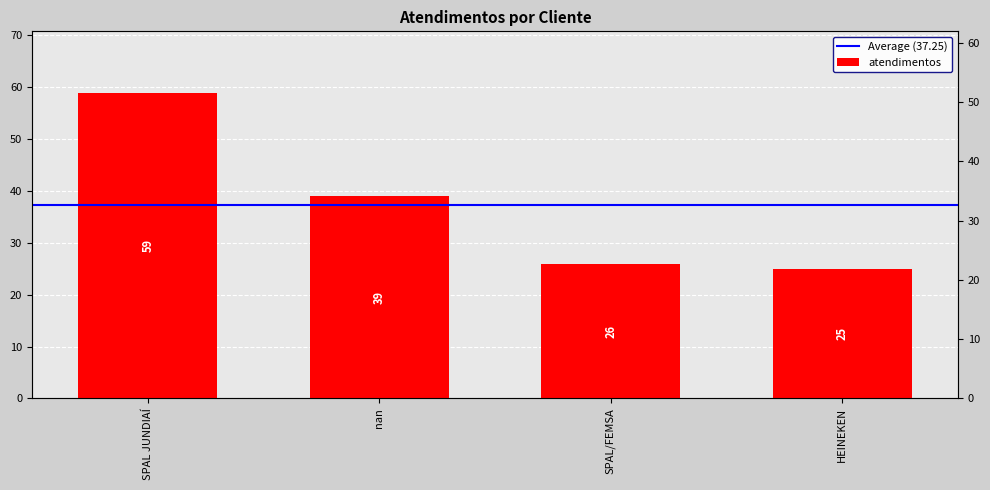

True or false: the data shows 18 at nan.

False